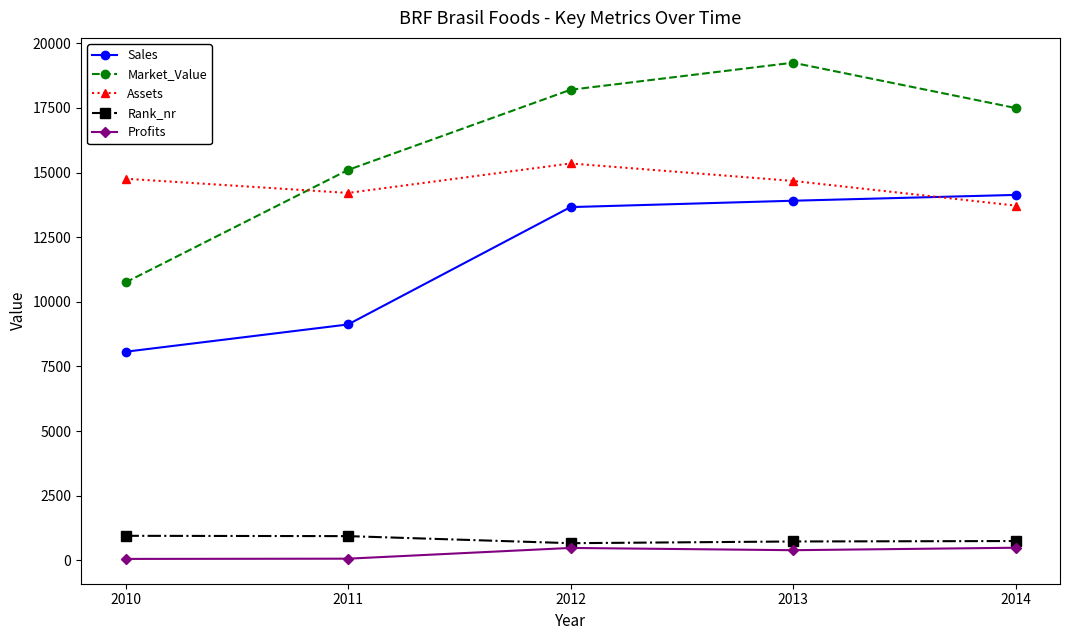

What is the sum of all Profits values?

1502.5